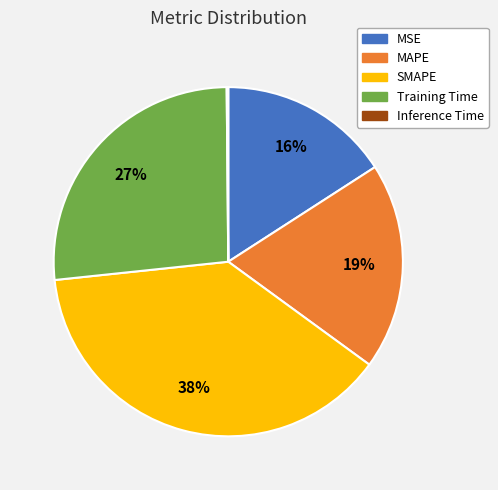

Is there any slice that represents more than half of the pie?

No